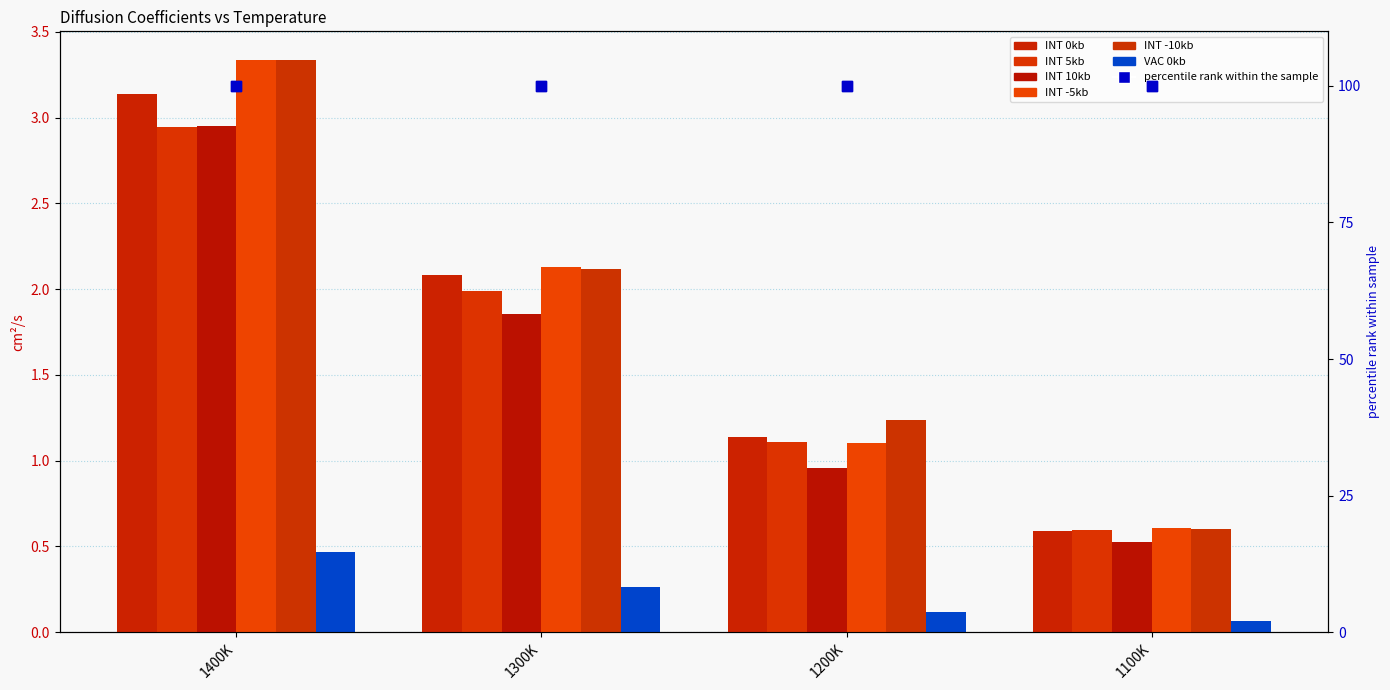

Which series contains the lowest Y value?

VAC 0kb